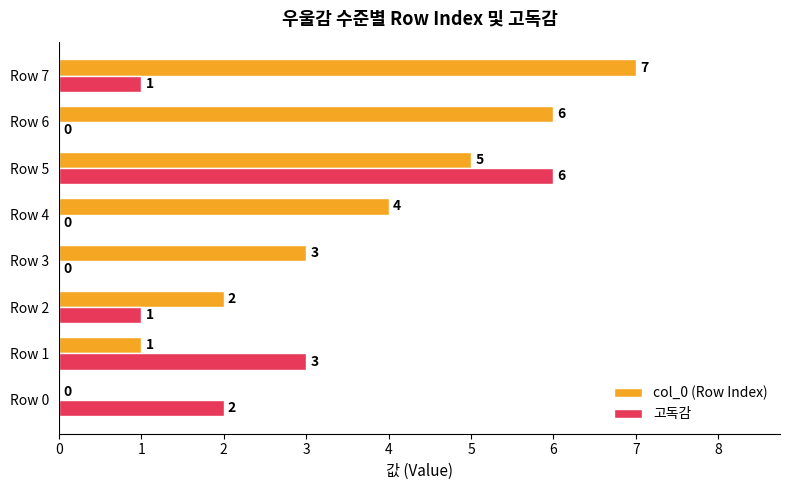

The 고독감 series shows 0 at Row 7. True or false?

False